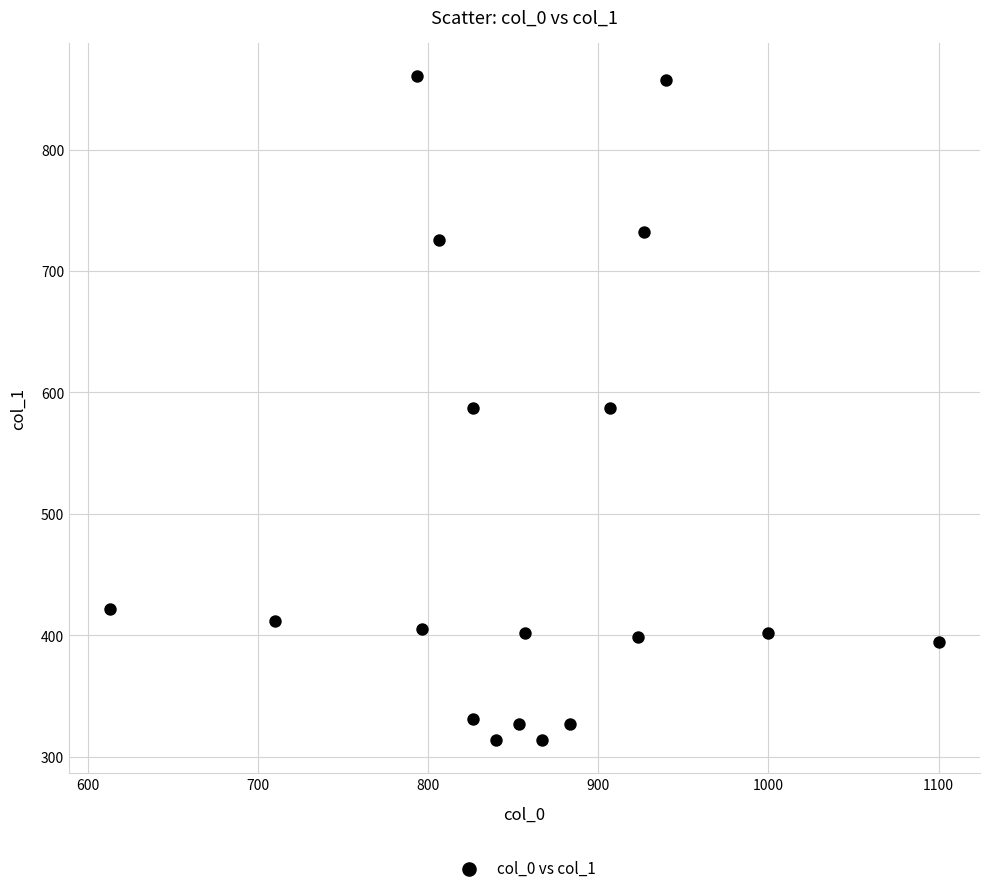

What is the range of X values (max minus min)?

486.7